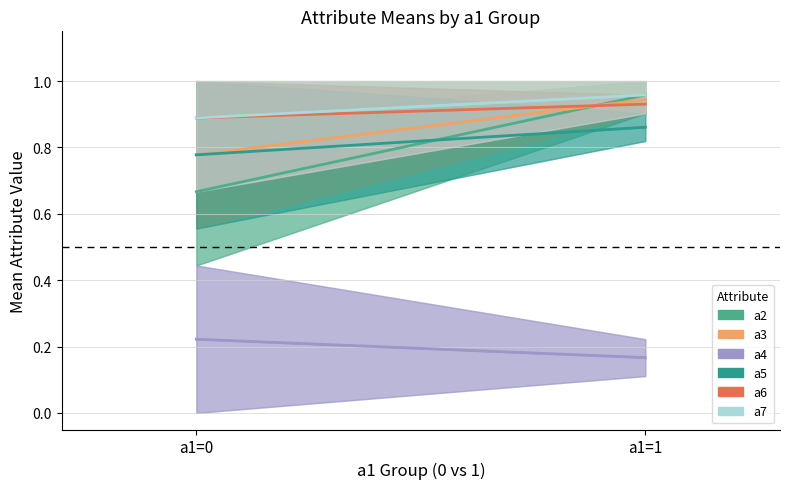

Reading left to right, list all the values displayed in this chart.

a2: 0.7	1.0
a3: 0.8	0.9
a4: 0.2	0.2
a5: 0.8	0.9
a6: 0.9	0.9
a7: 0.9	1.0